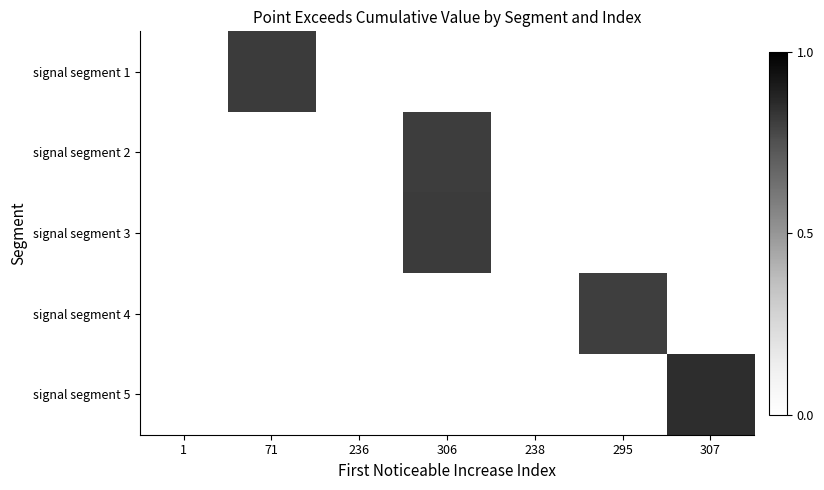

What is the greatest value displayed?

0.8